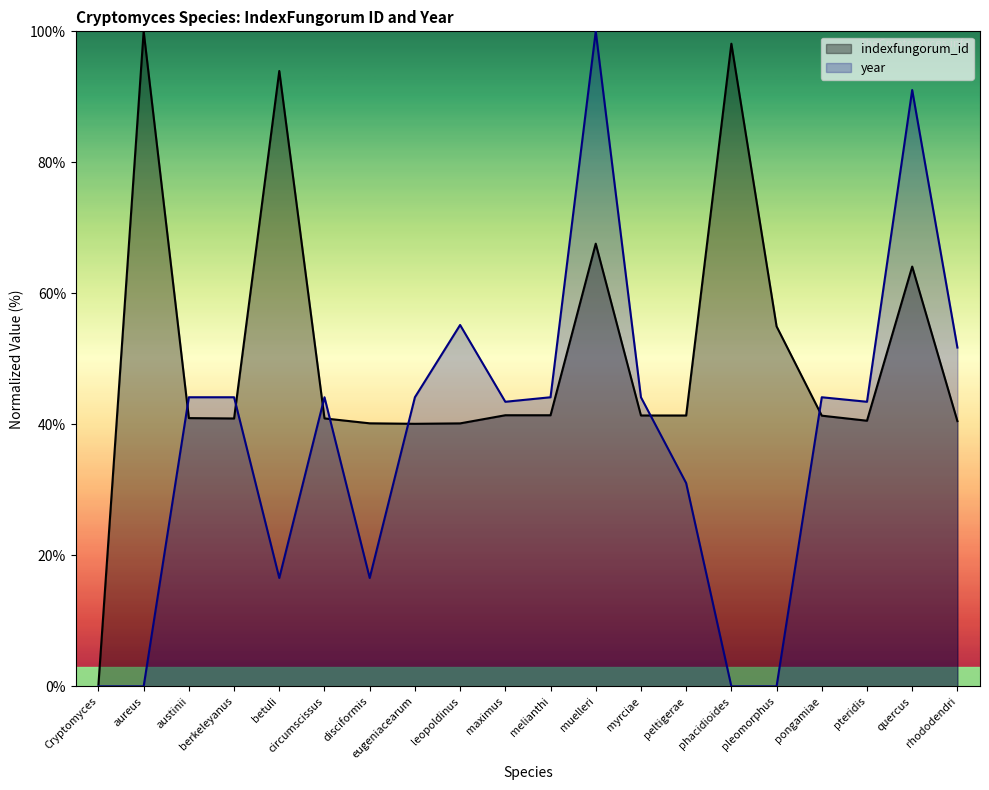

Does the chart have visible grid lines?

No